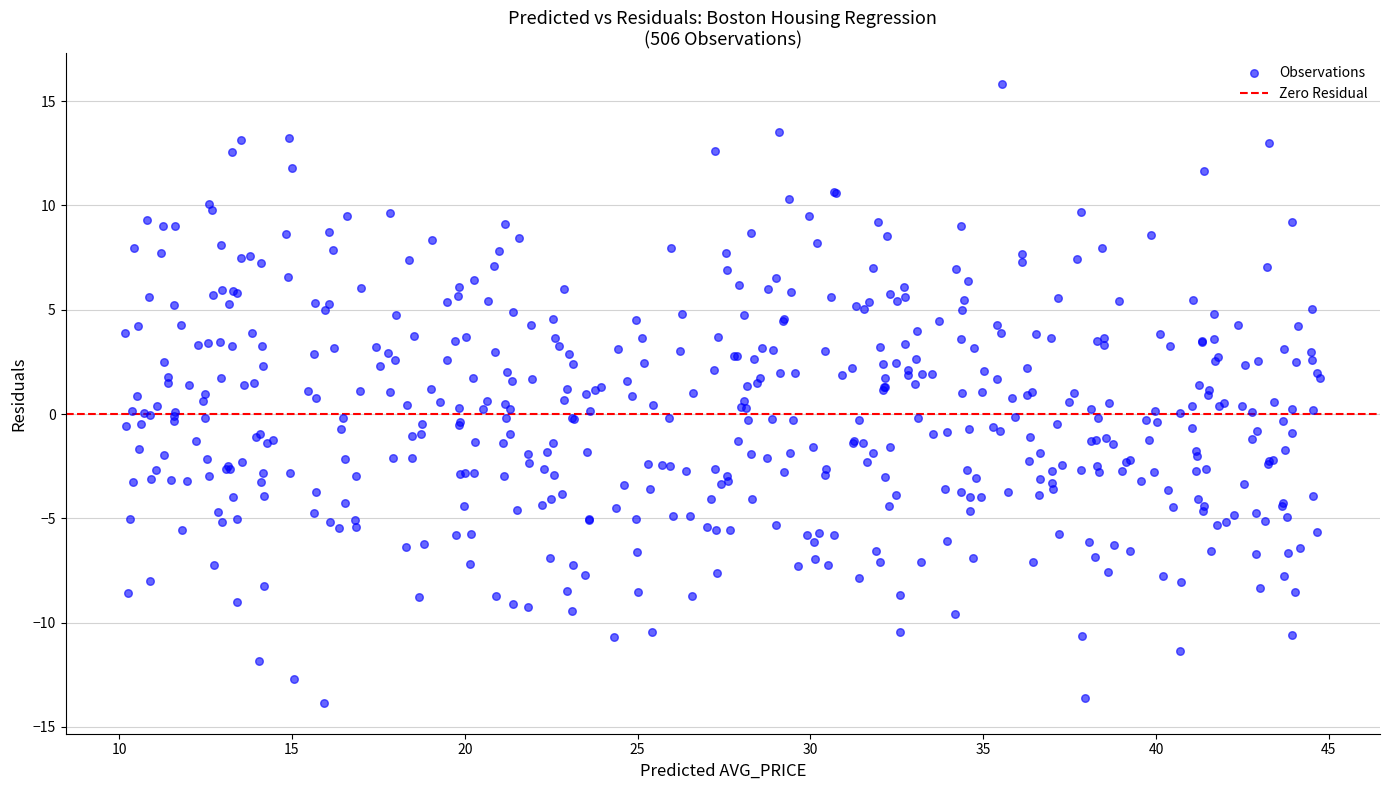

What is the range of X values (max minus min)?

34.6